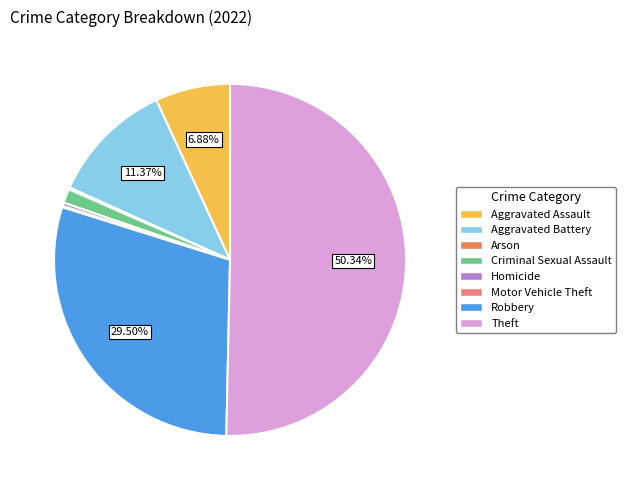

Between Aggravated Assault and Criminal Sexual Assault, which is larger?

Aggravated Assault